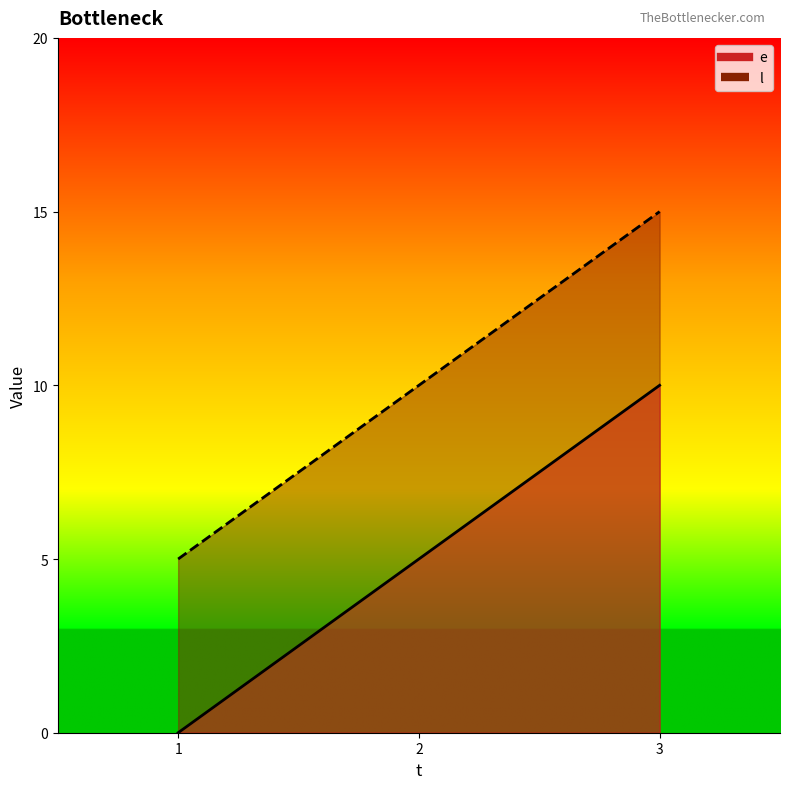

Reading left to right, transcribe all the data shown in this chart.

e: 0	5	10
l: 5	10	15